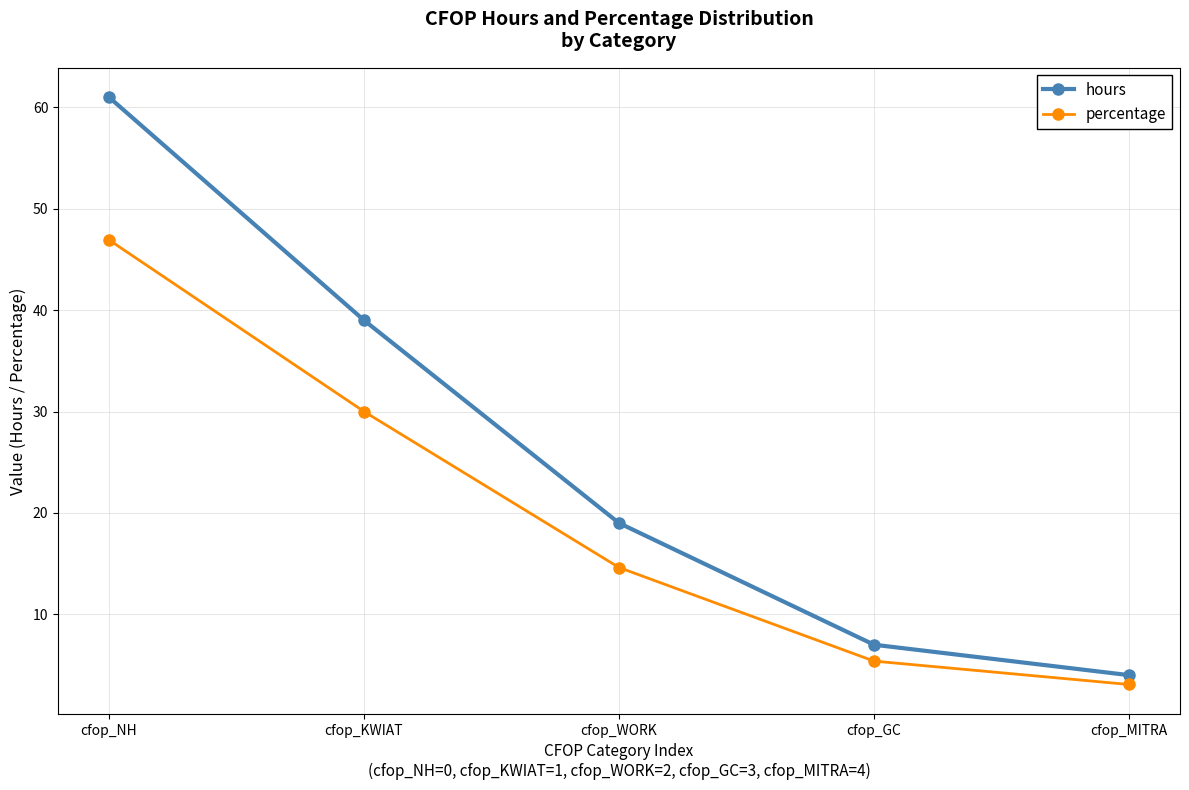

At how many categories does at least one series exceed 8?

3